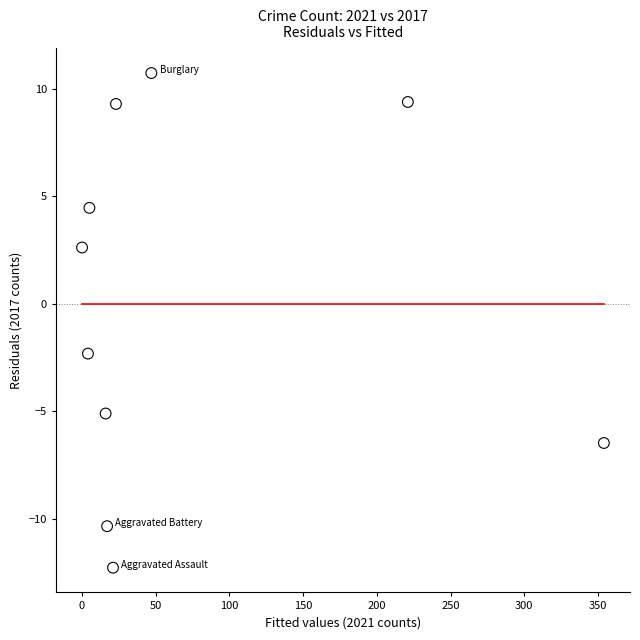

What is the range of Y values (max minus min)?

23.0